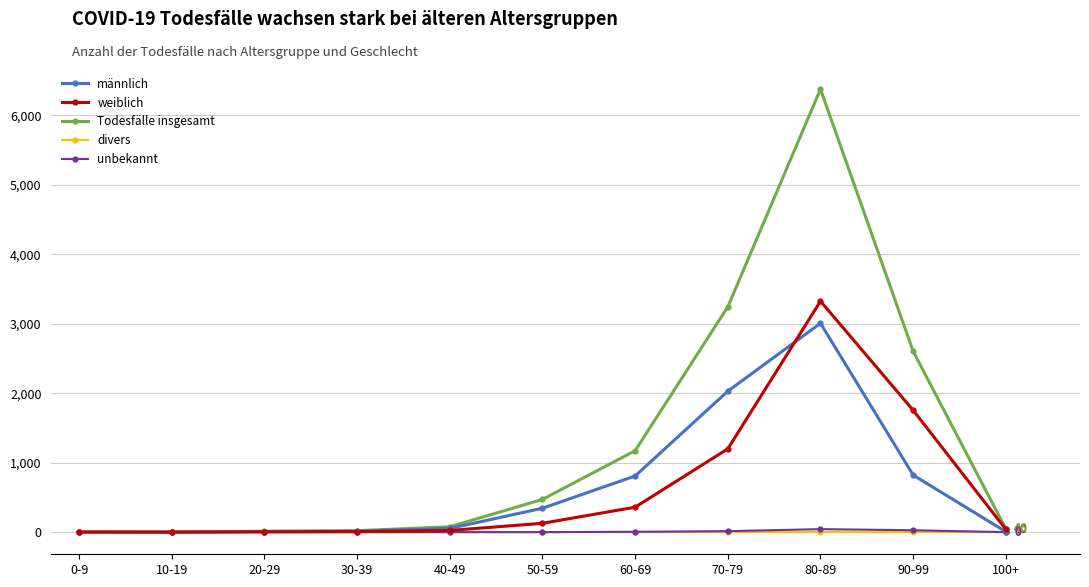

What is the spread (max minus min) of values at 80-89?

6375